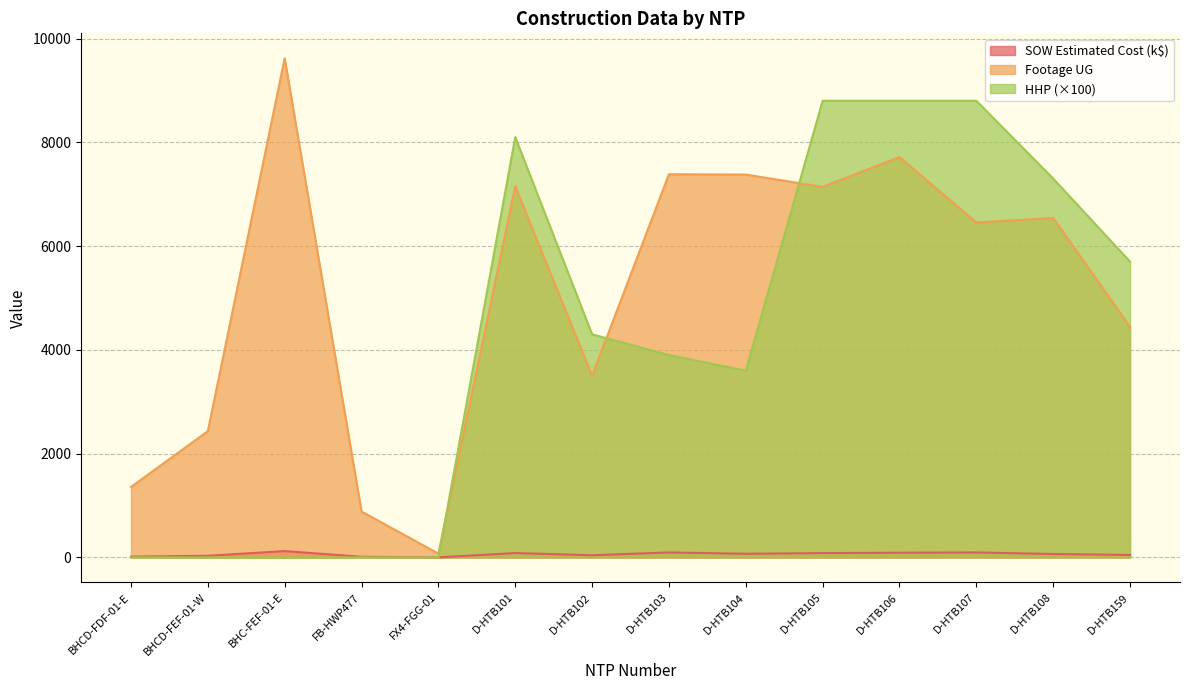

List the series in order of their peak value, highest first.

Footage UG, HHP (×100), SOW Estimated Cost (k$)